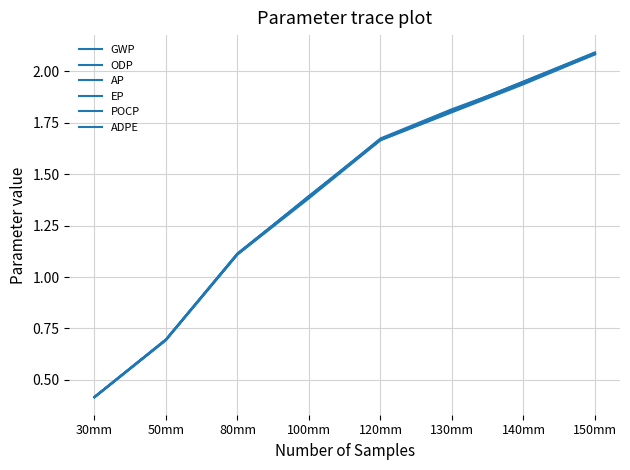

True or false: GWP has more than 1 points higher than both neighbors.

False